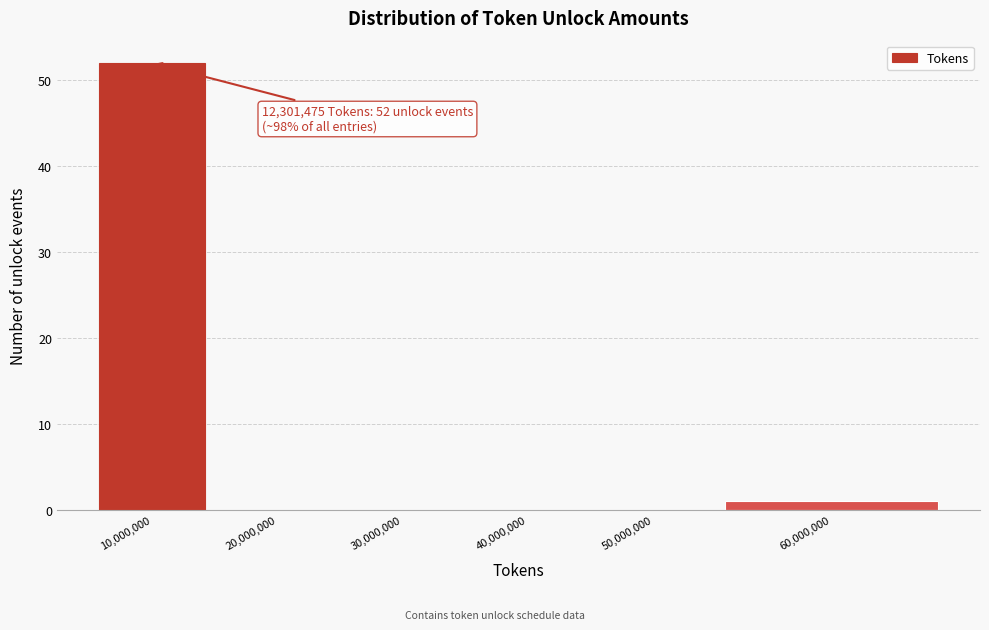

What is the maximum value shown in the chart?

52